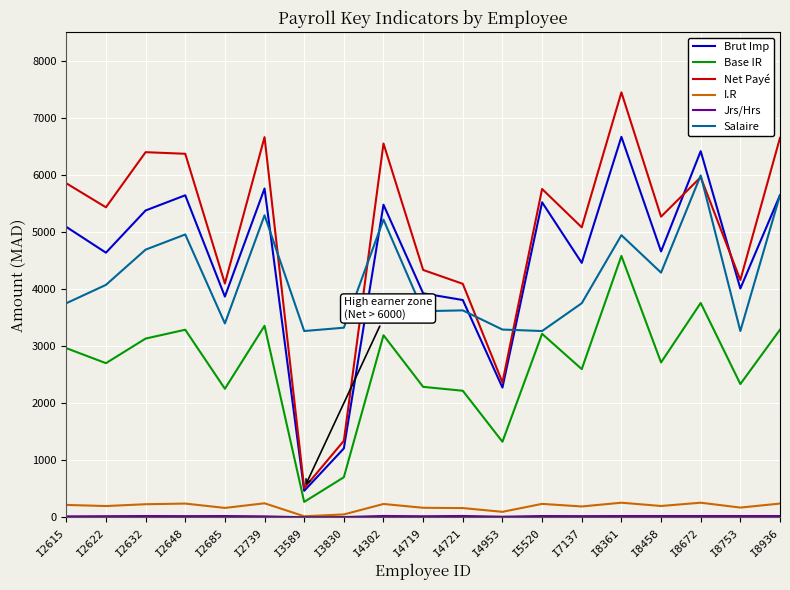

Is it true that Base IR equals 2336.7 at I8753?

True